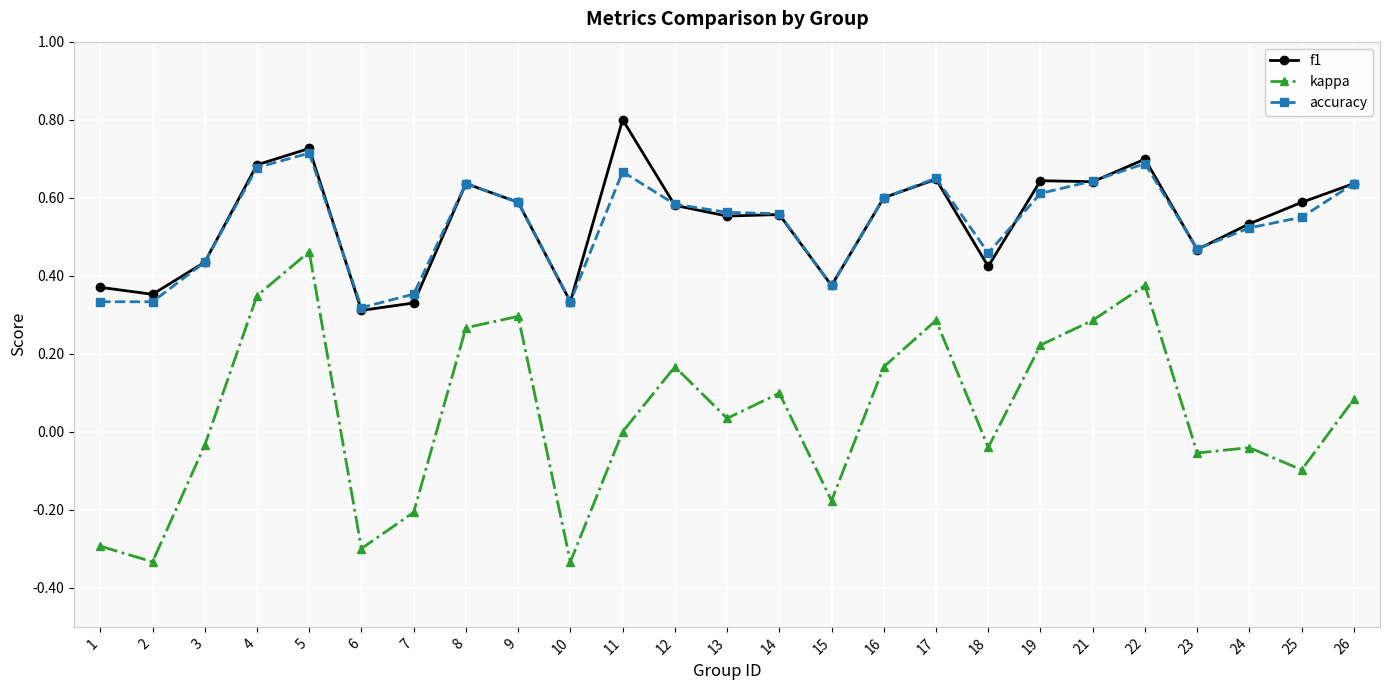

Which series has the largest range (max minus min)?

kappa